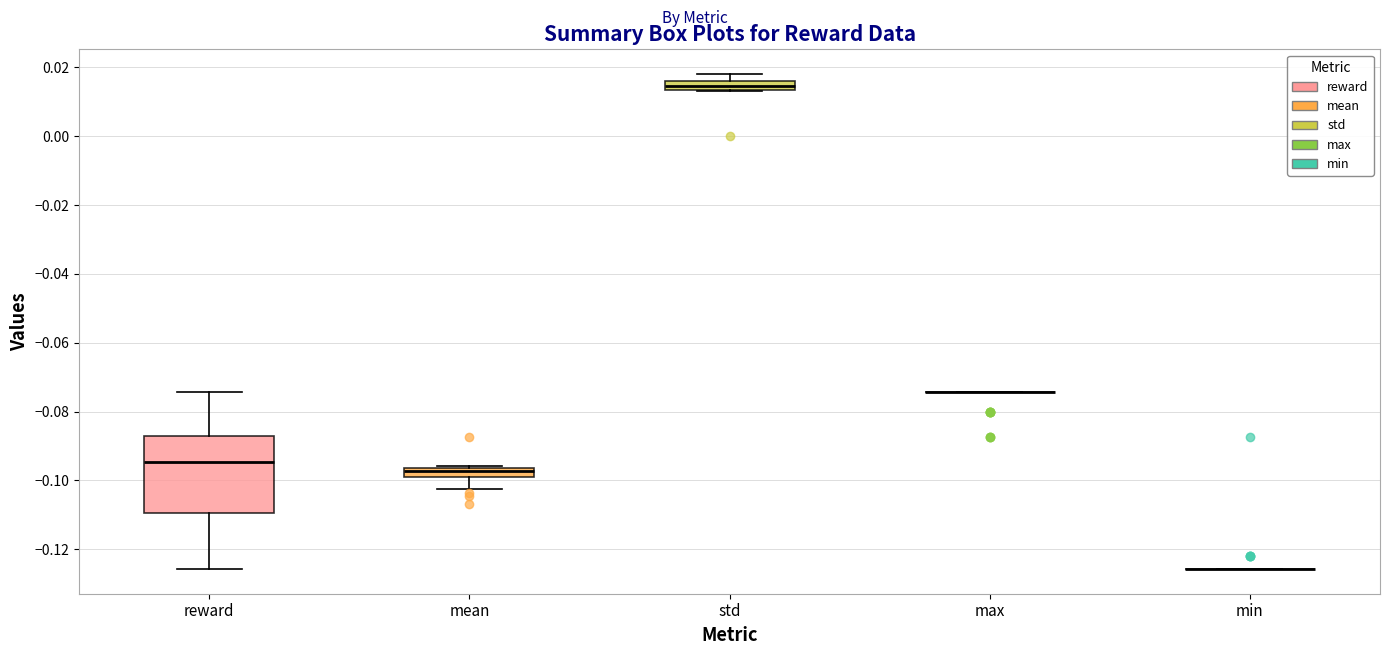

Where does the median line of the box for mean sit on the y-axis? The values are not printed on the chart, so give them approximately, as read against the axis.

-0.098